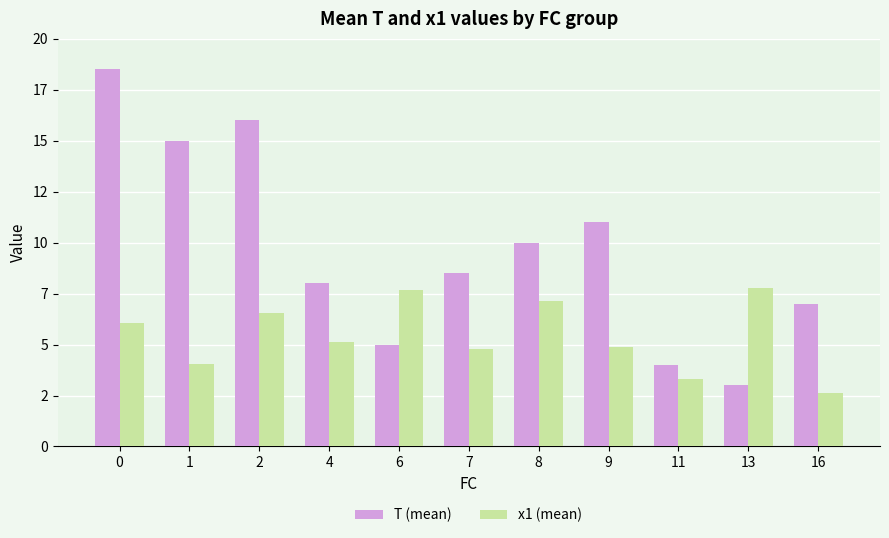

Does the chart contain any negative values?

No